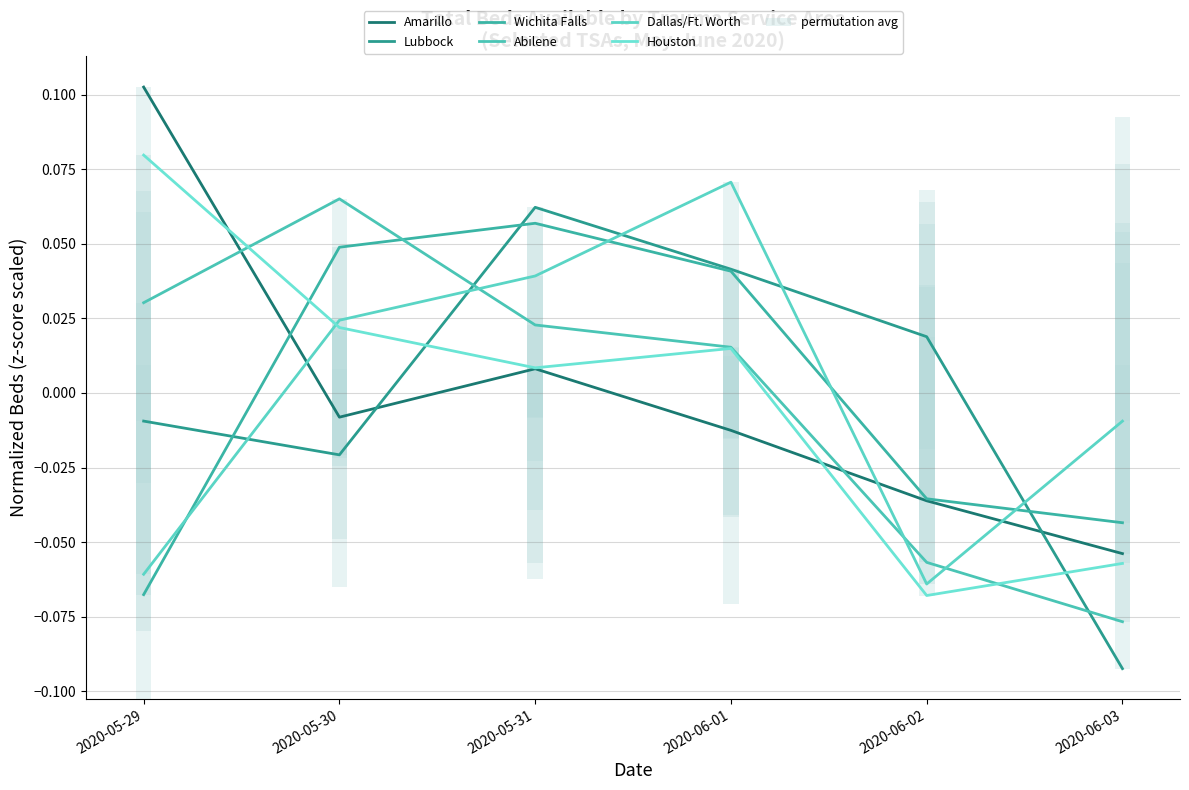

What is the label of the 3rd bar from the right?

2020-06-01